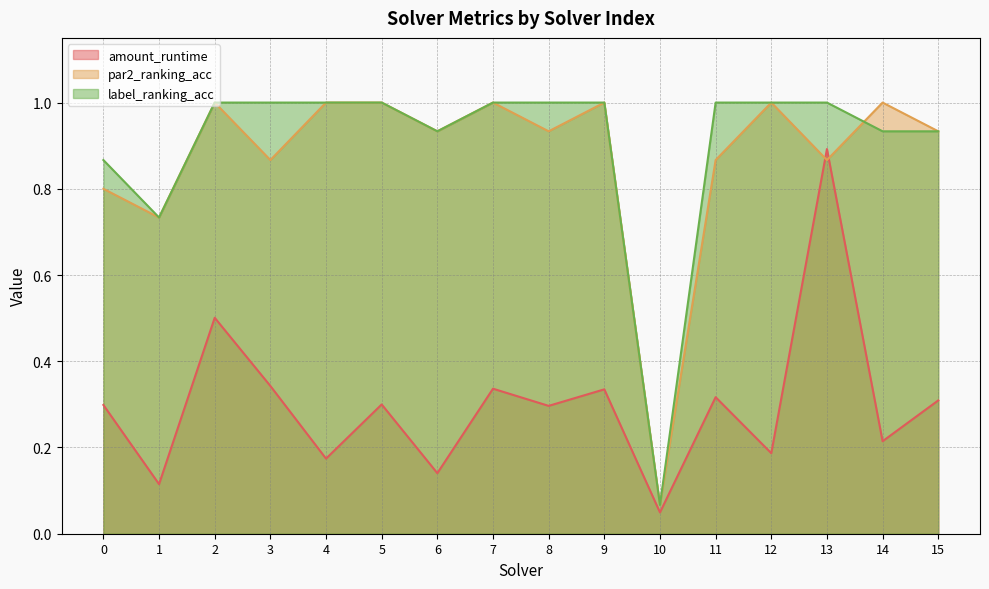

Where is the first local minimum for amount_runtime?

1